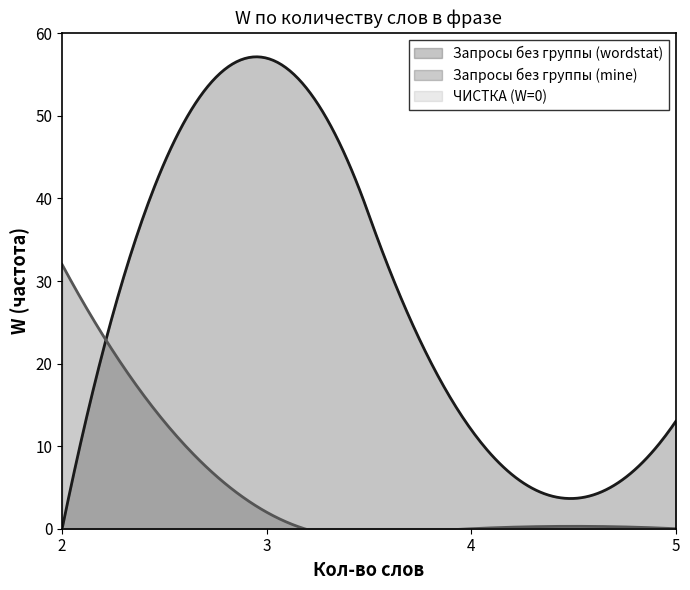

How many interior local valleys does the Запросы без группы (wordstat) series have?

1